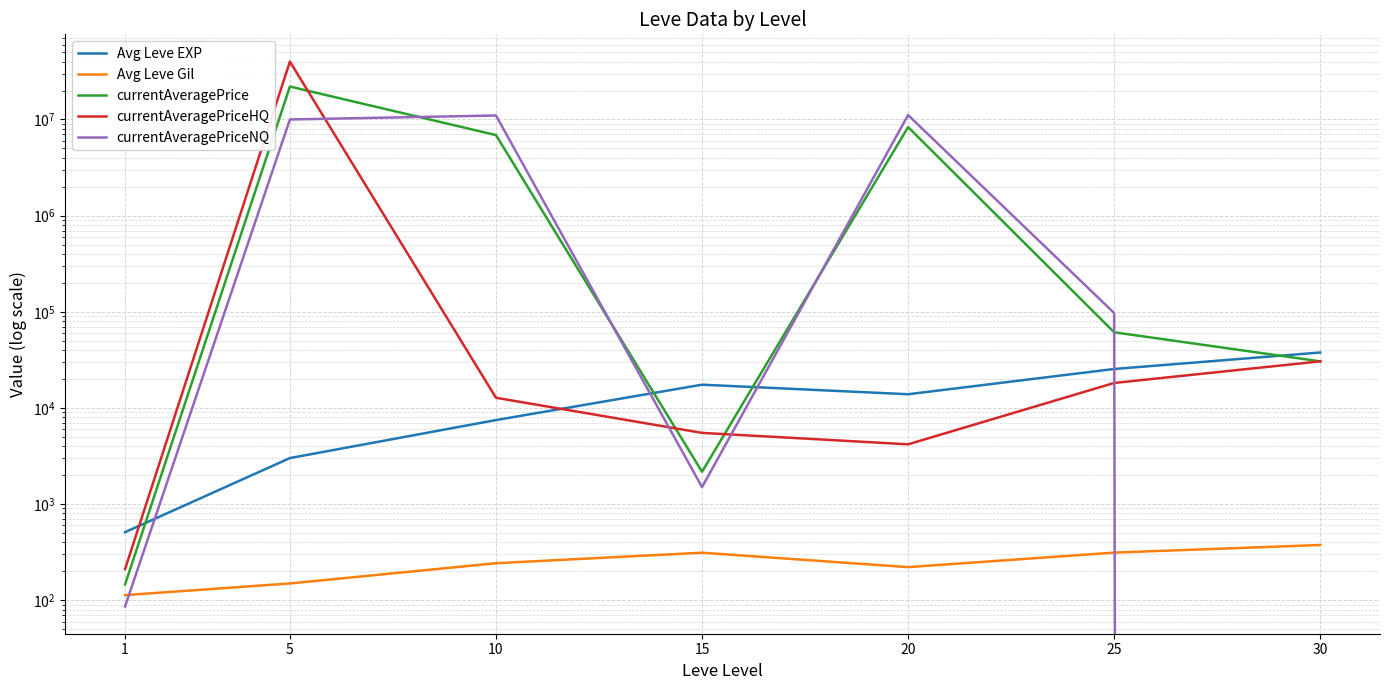

In Avg Leve EXP, how many points are lower than both neighbors (excluding endpoints)?

1